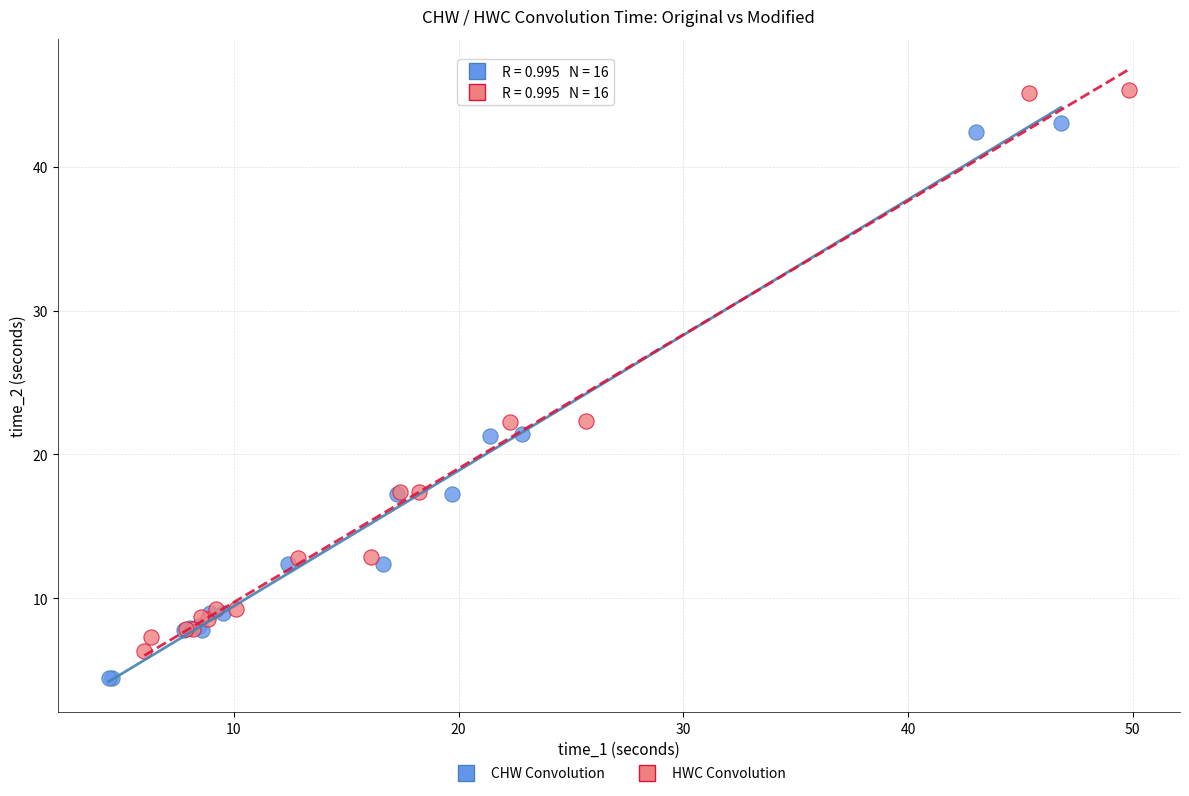

Which series reaches the minimum Y coordinate?

CHW Convolution